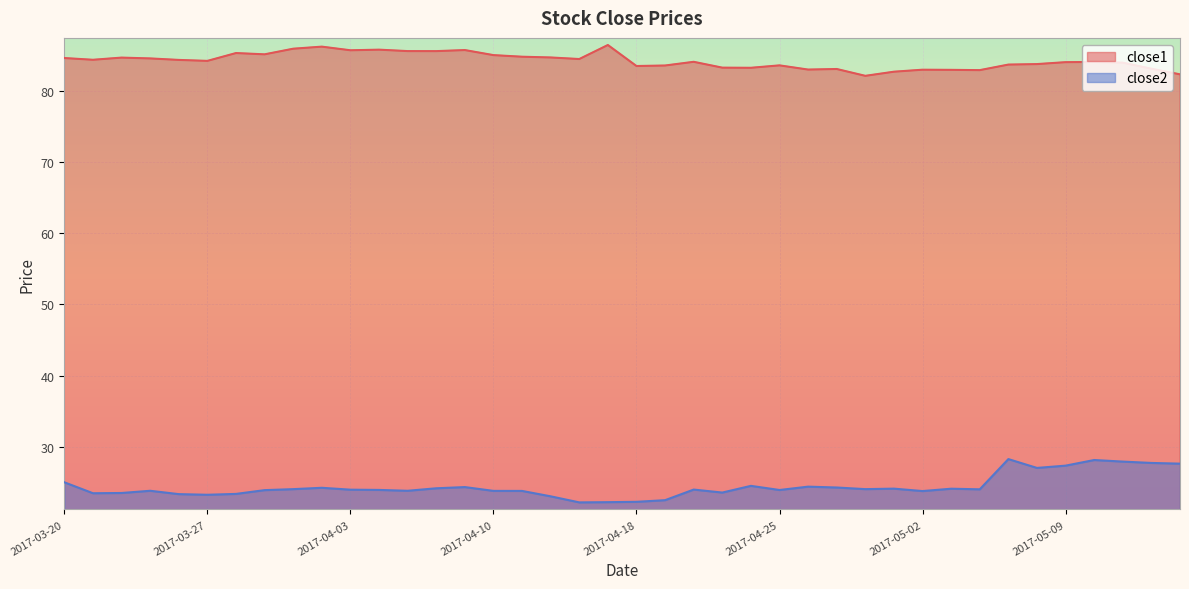

What is the average value of the close1 series?

84.2